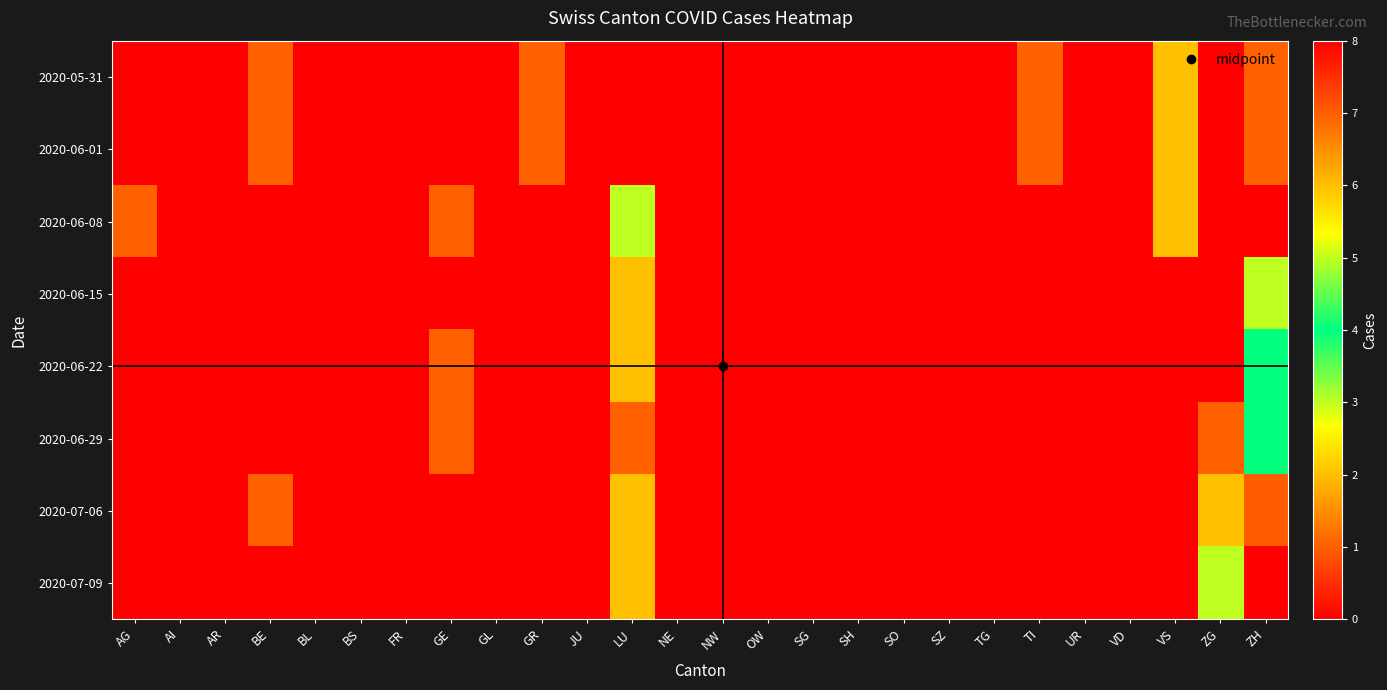

Between UR and SO, which is larger?

UR